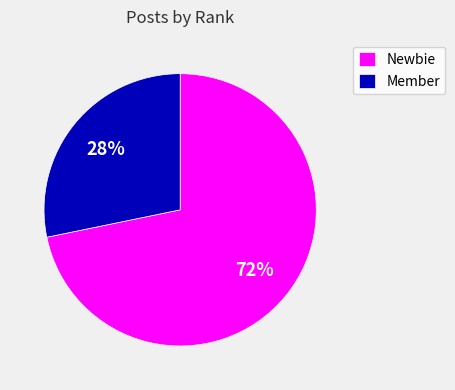

Does any single category account for the majority?

Yes